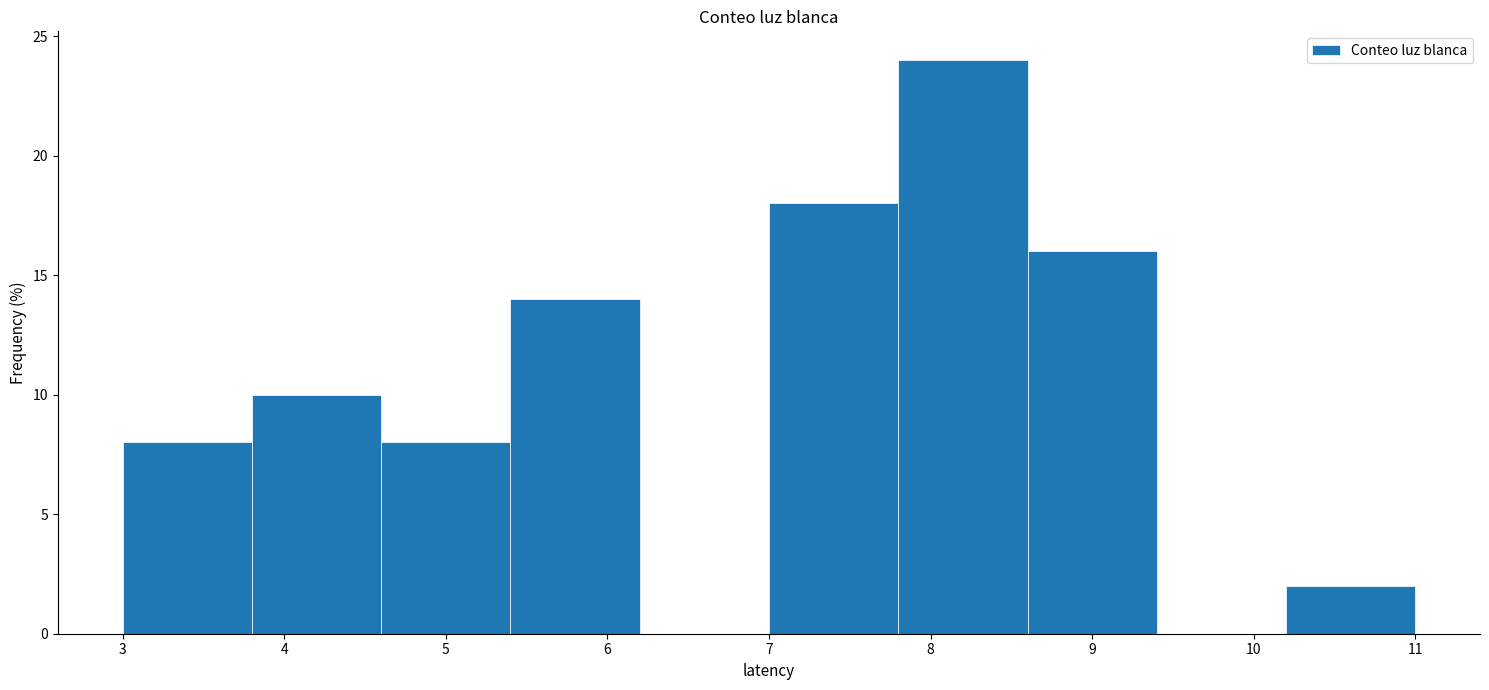

How tall is the bar that spans 5.4 to 6.2 on the x-axis? The values are not printed on the chart, so give them approximately, as read against the axis.

14